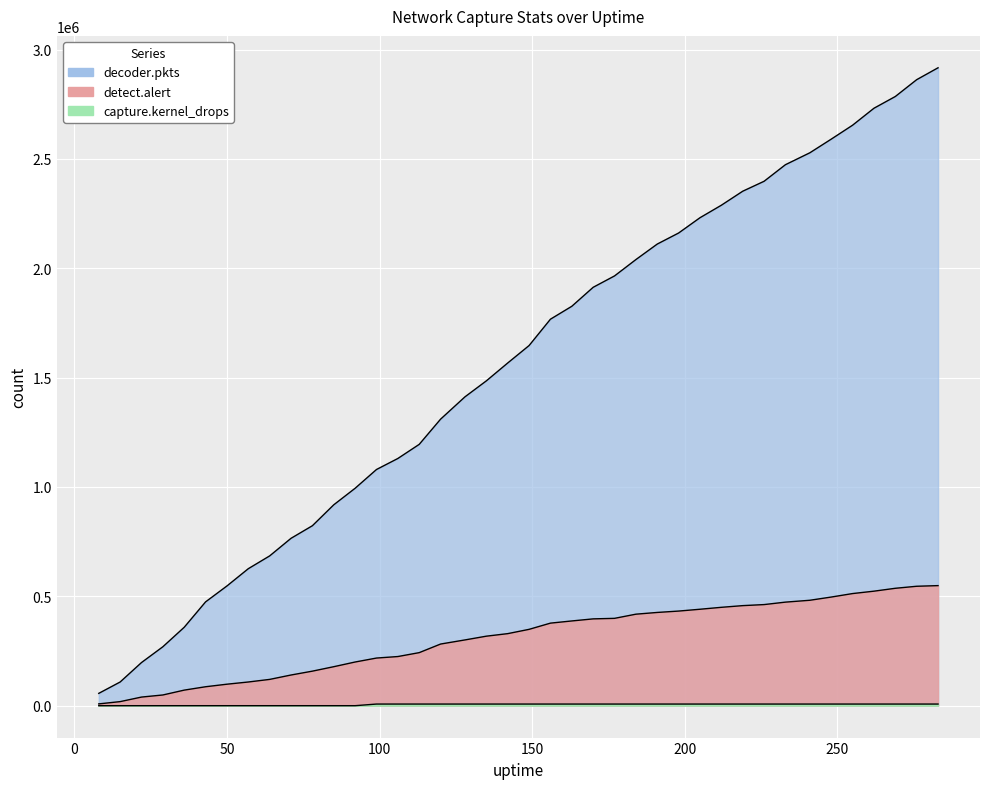

How many data points in detect.alert are above 349068?

19